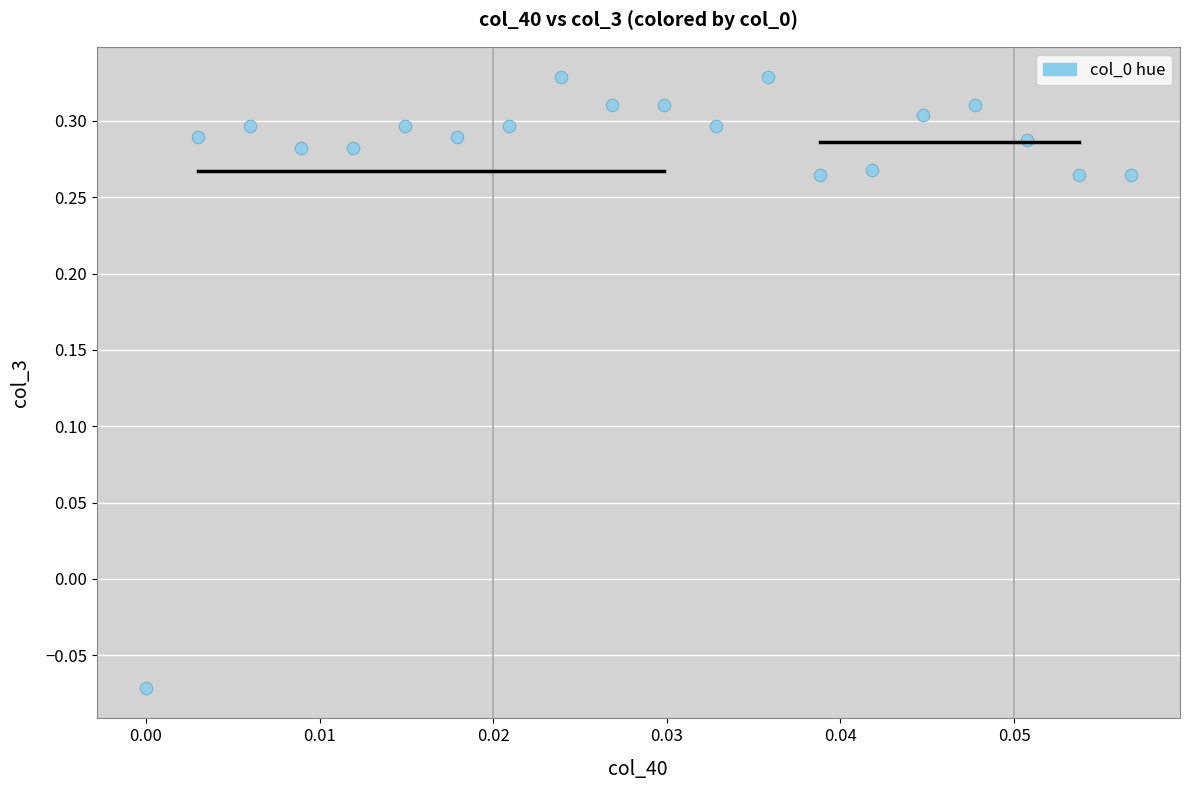

What is the range of Y values (max minus min)?

0.4